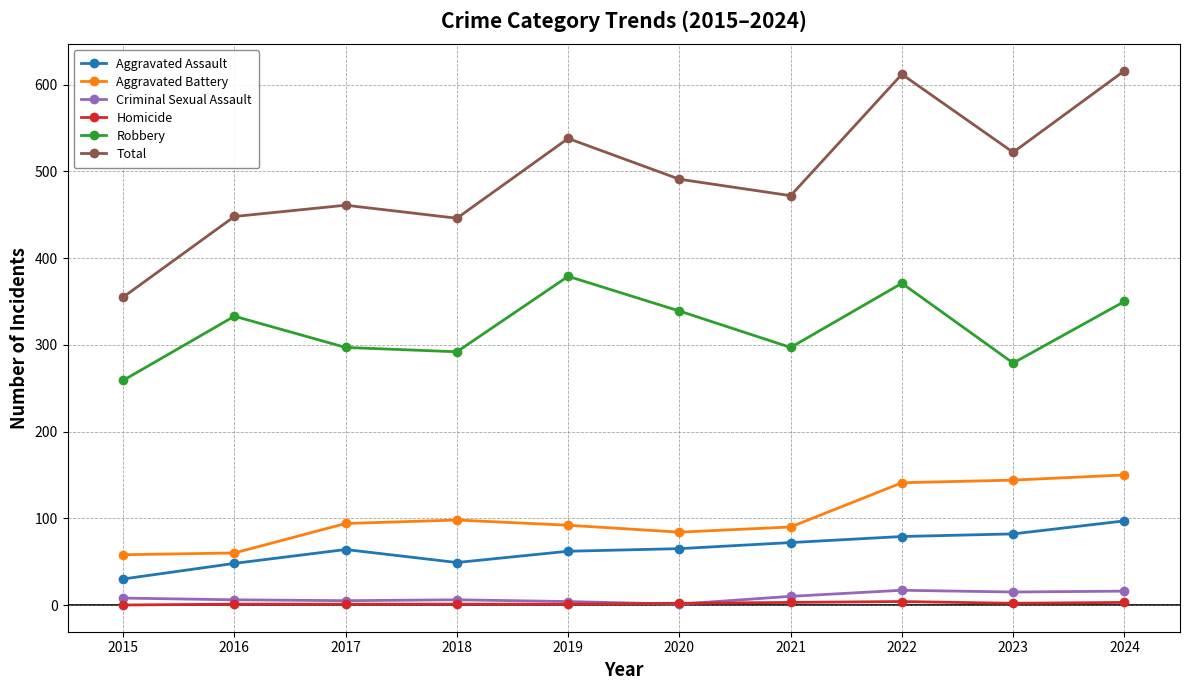

What is the sum of all Criminal Sexual Assault values?

88